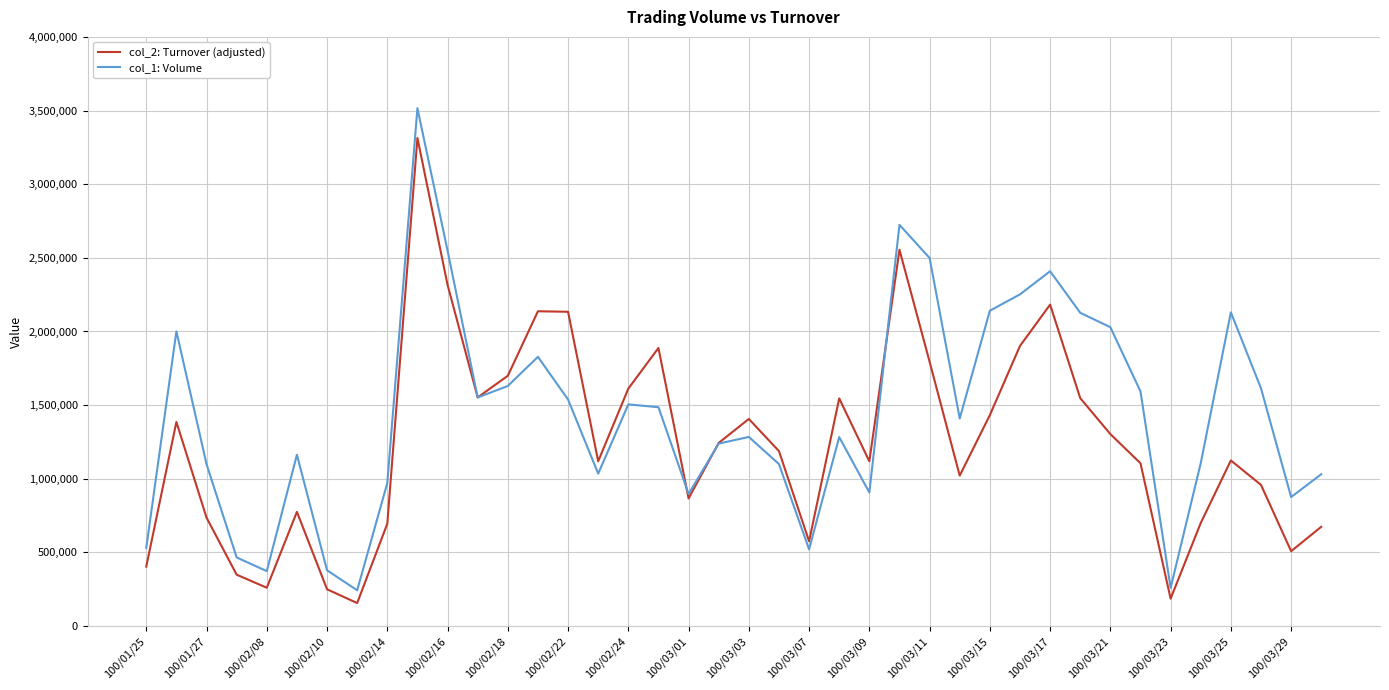

What is the lowest value of the col_2: Turnover (adjusted) series?

156290